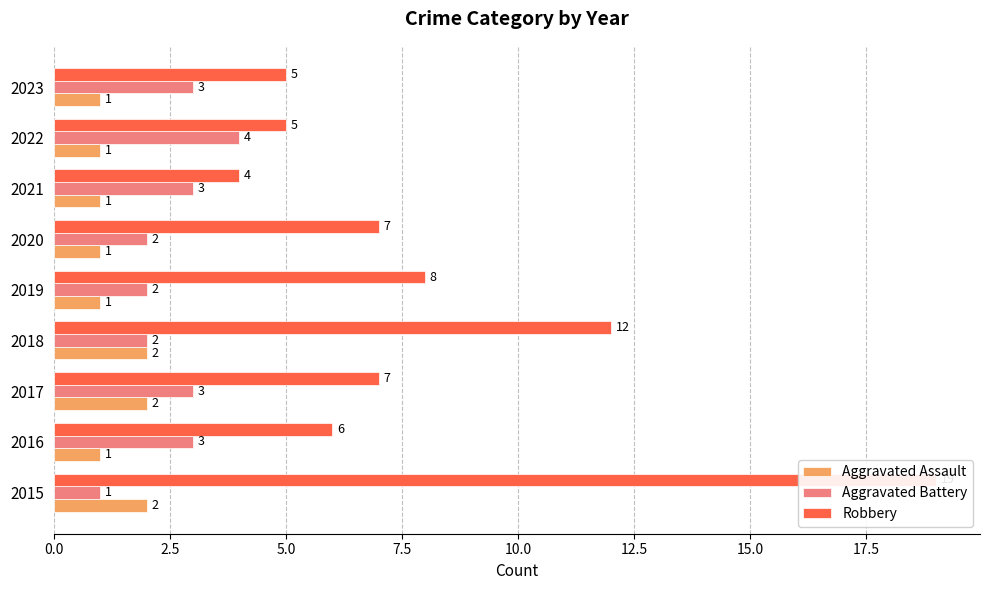

Rank the series by their average value, from highest to lowest.

Robbery, Aggravated Battery, Aggravated Assault